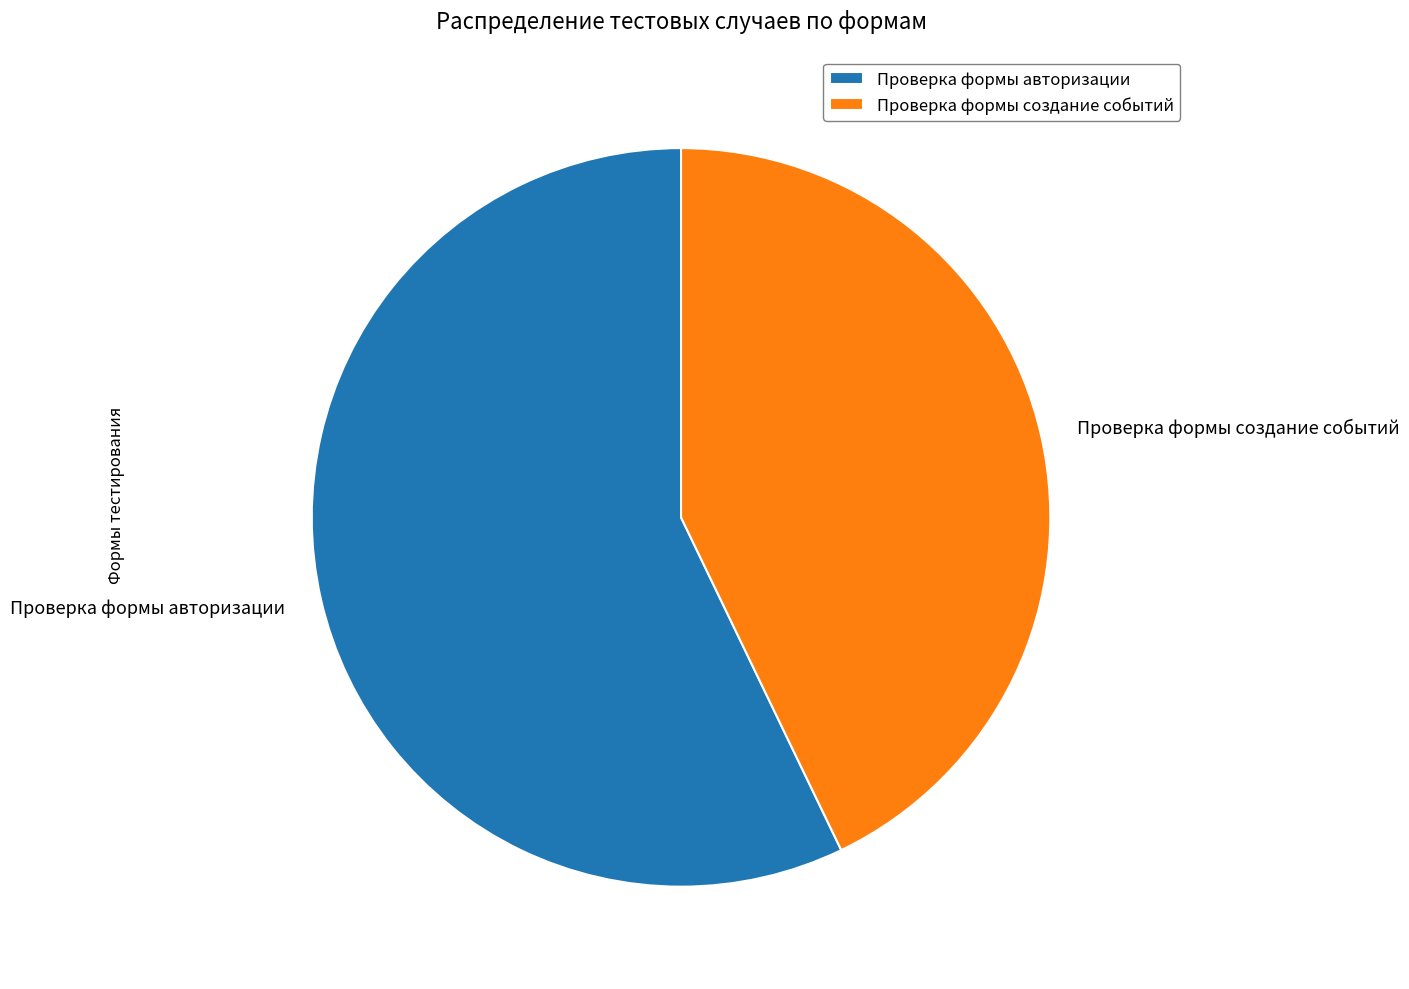

Between Проверка формы авторизации and Проверка формы создание событий, which is larger?

Проверка формы авторизации